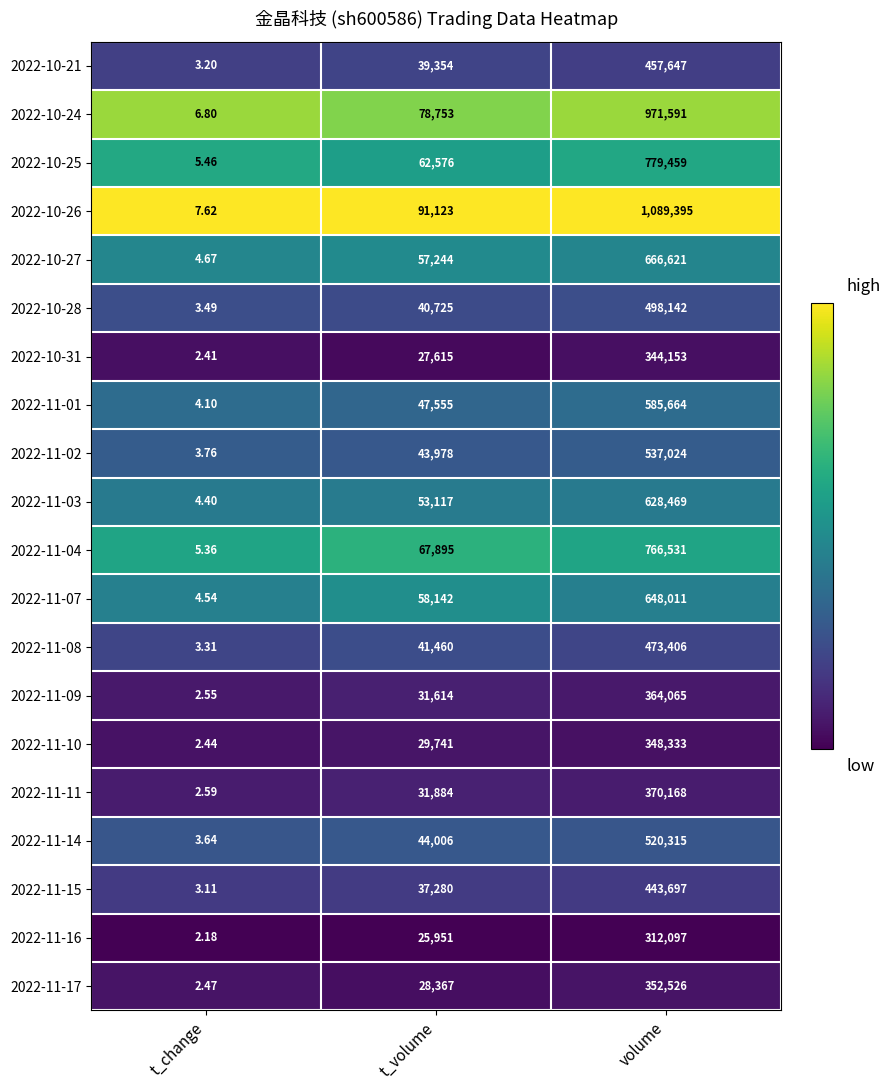

At which category is the sum across all series the highest?

volume